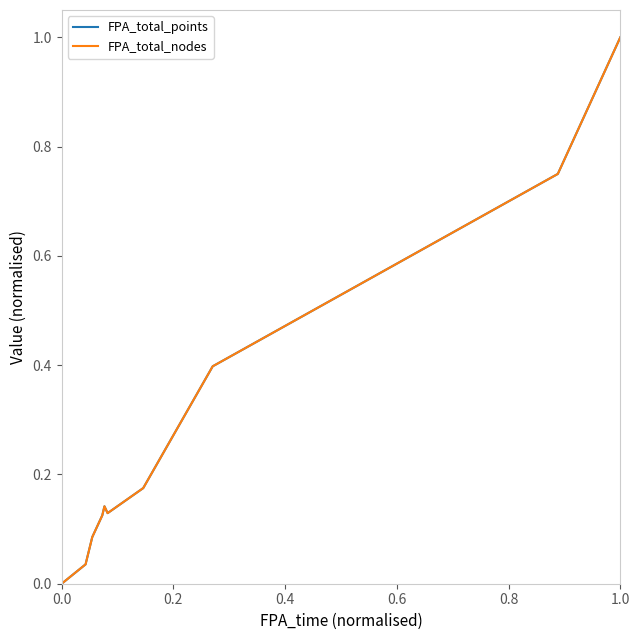

Does the chart have visible grid lines?

No